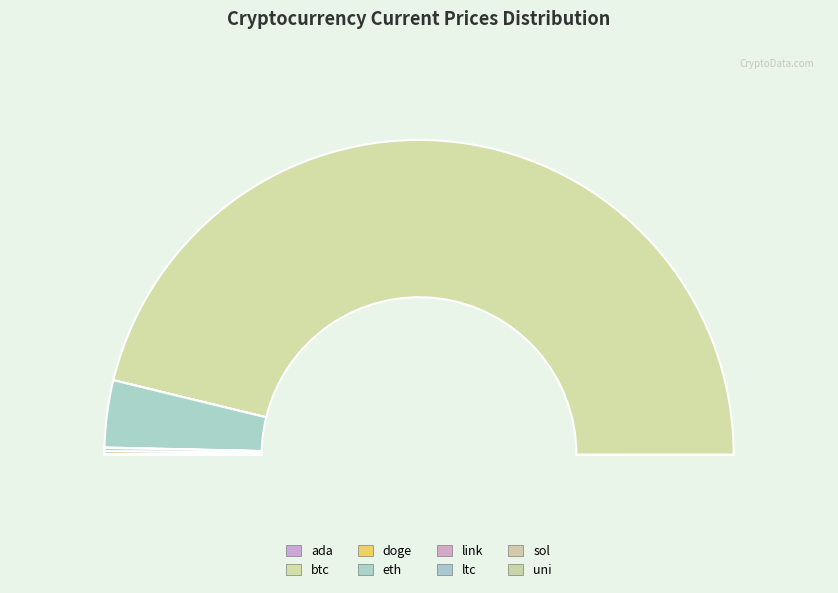

What portion of the pie excludes sol?

99.7%